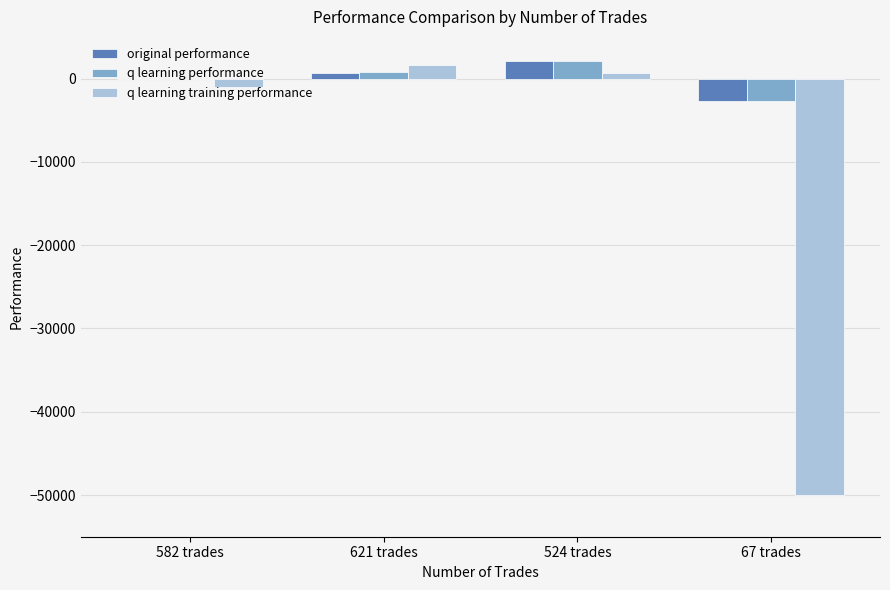

Which series changed the most between 621 trades and 67 trades?

q learning training performance